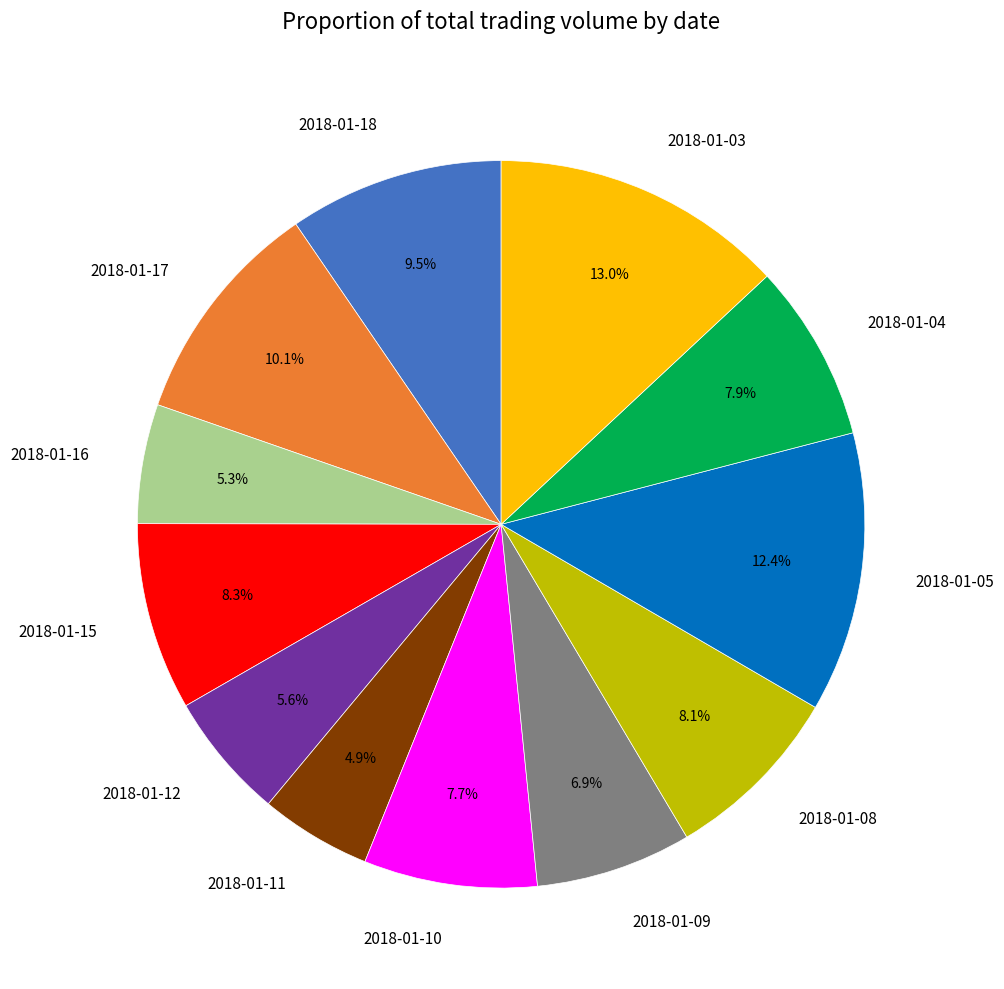

Is there any slice that represents more than half of the pie?

No